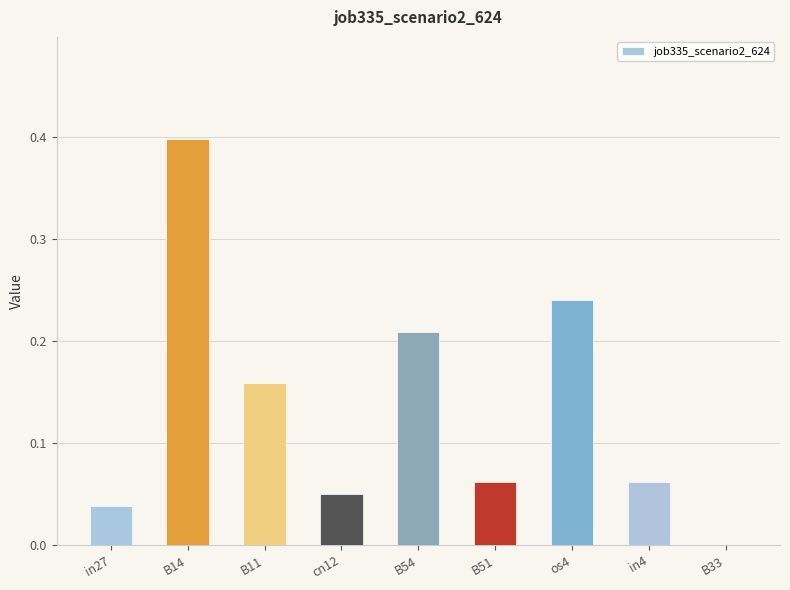

Between cn12 and in27, which is larger?

cn12